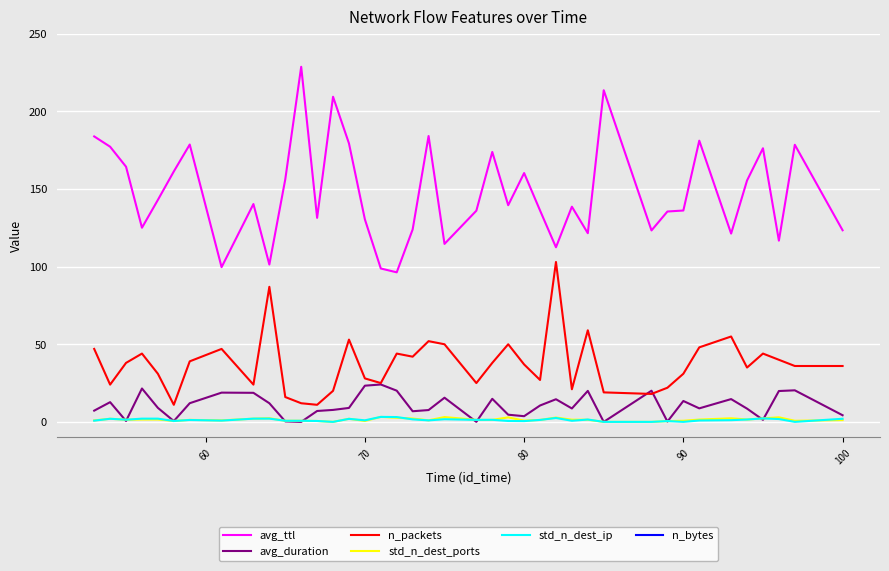

Which series has the largest range (max minus min)?

n_bytes